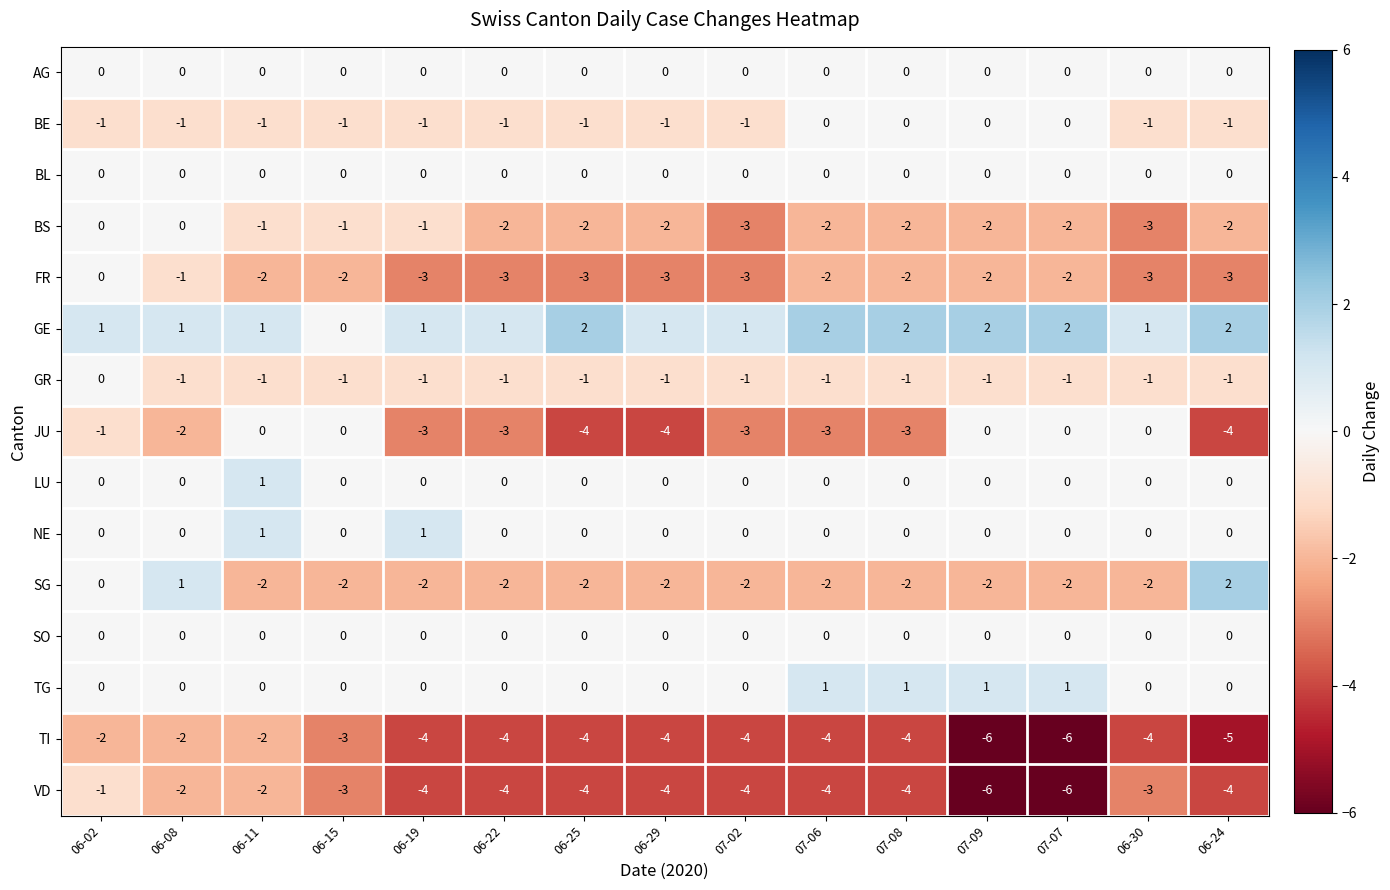

What is the sum of all VD values?

-55